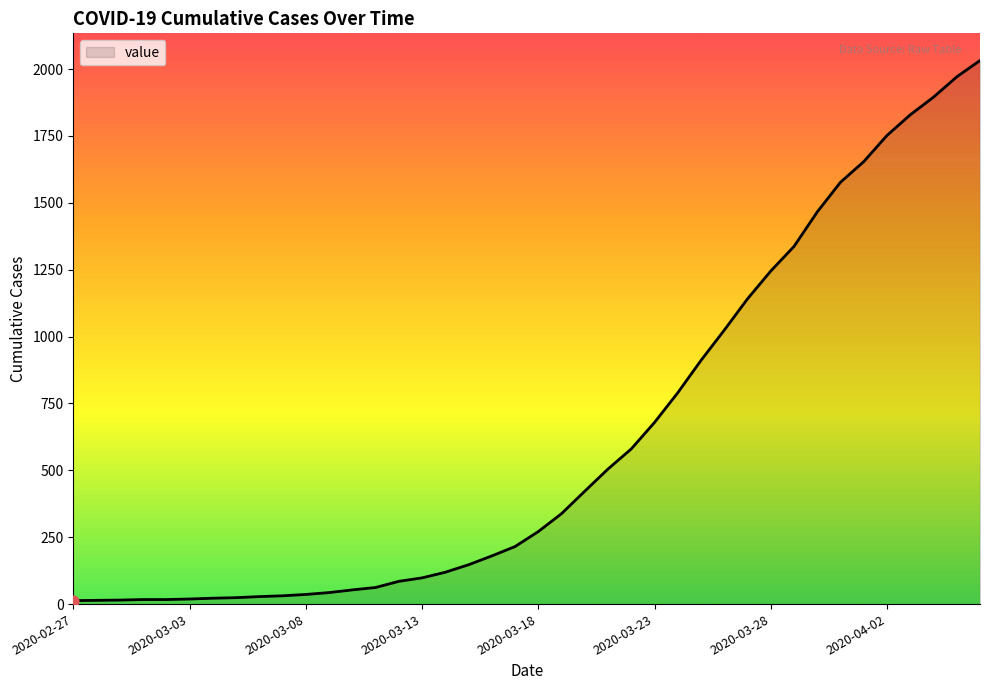

What is the greatest value displayed?

2032